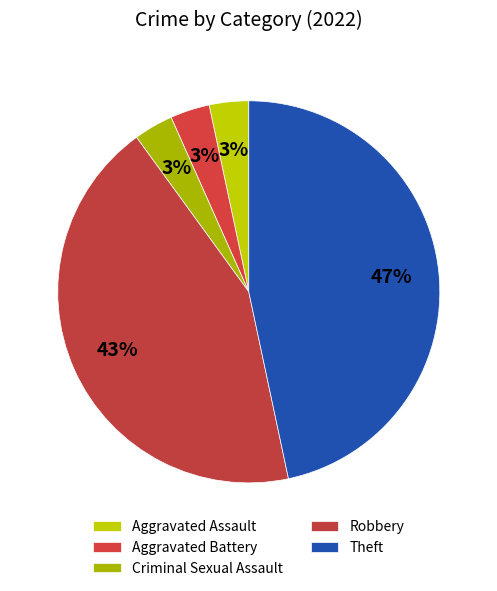

Which slice is the largest?

Theft